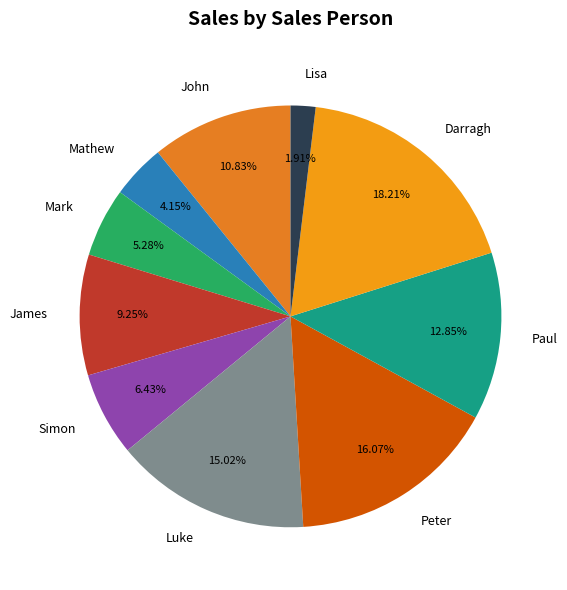

How much of the chart is everything except Darragh?

81.8%